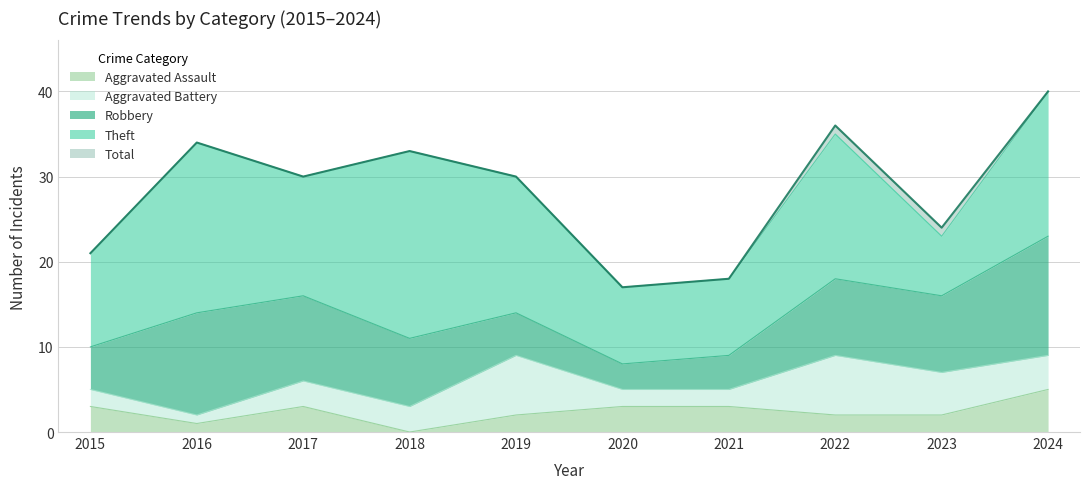

At how many categories does at least one series exceed 12?

10